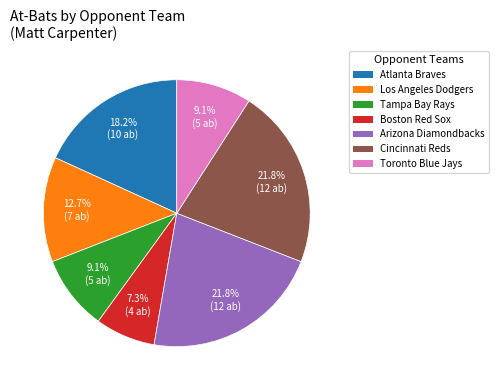

To the nearest percent, what percentage of the pie is Cincinnati Reds?

22%